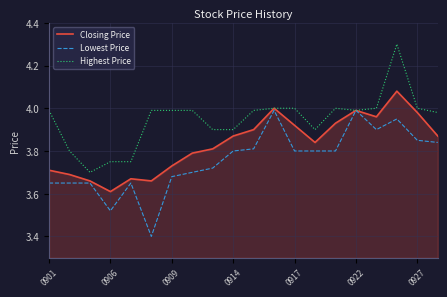

Does the chart display data point markers on the line(s)?

No